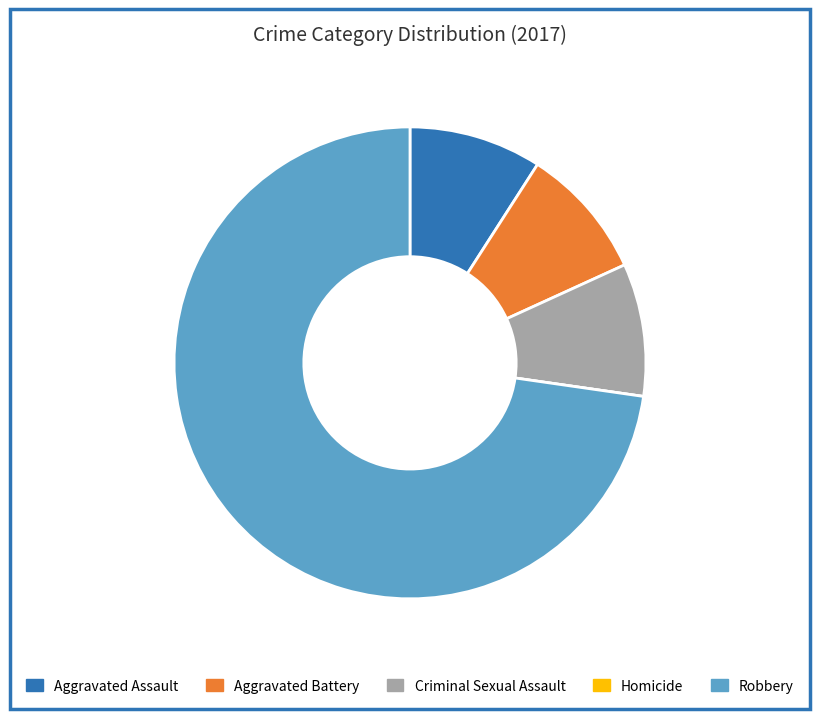

Which slice represents more than half of the pie?

Robbery